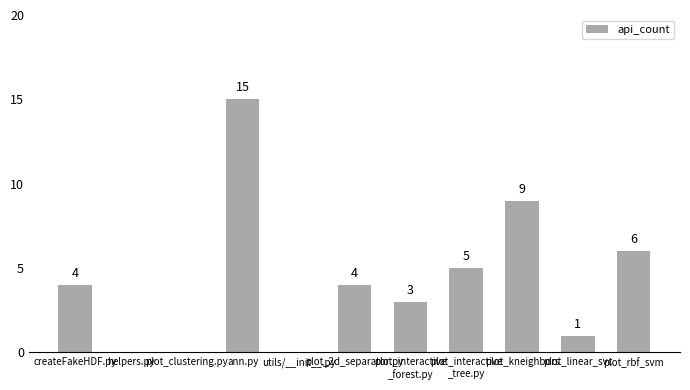

Between createFakeHDF.py and plot_clustering.py, which is larger?

createFakeHDF.py